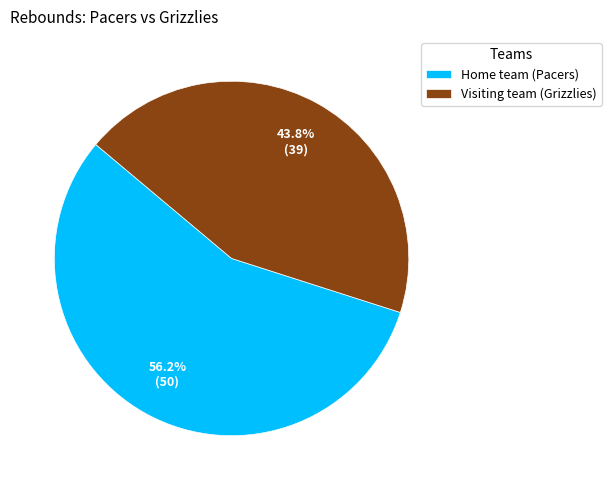

Is there any slice that represents more than half of the pie?

Yes